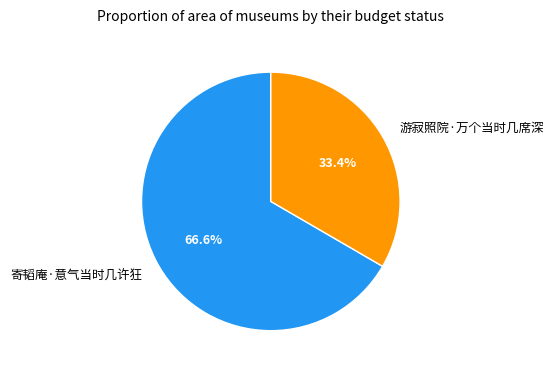

What percentage is the 寄韬庵·意气当时几许狂 slice, to the nearest percent?

67%